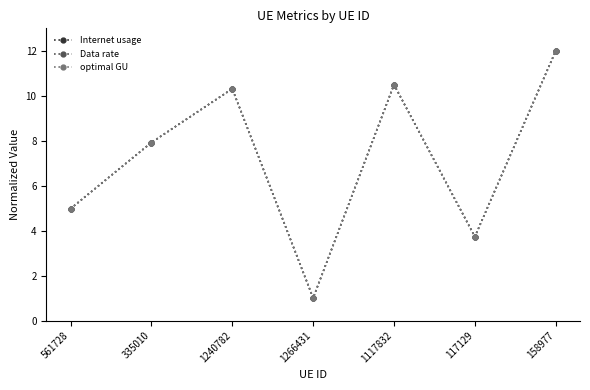

Reading left to right, list all the values displayed in this chart.

Internet usage: 5.0	7.9	10.3	1.0	10.5	3.7	12.0
Data rate: 5.0	7.9	10.3	1.0	10.5	3.7	12.0
optimal GU: 5.0	7.9	10.3	1.0	10.5	3.7	12.0